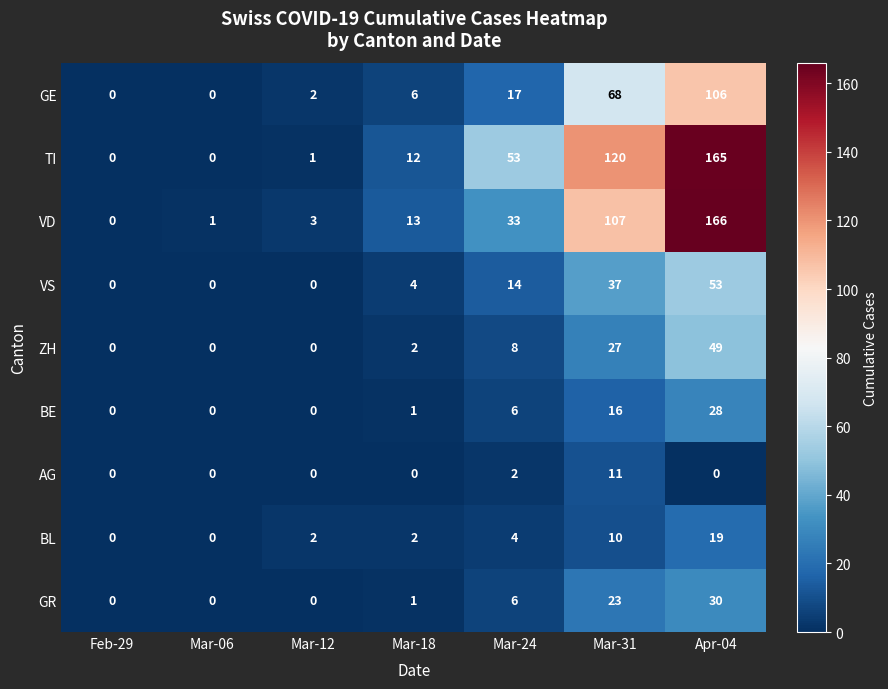

What is the total value across all series at Mar-12?

8